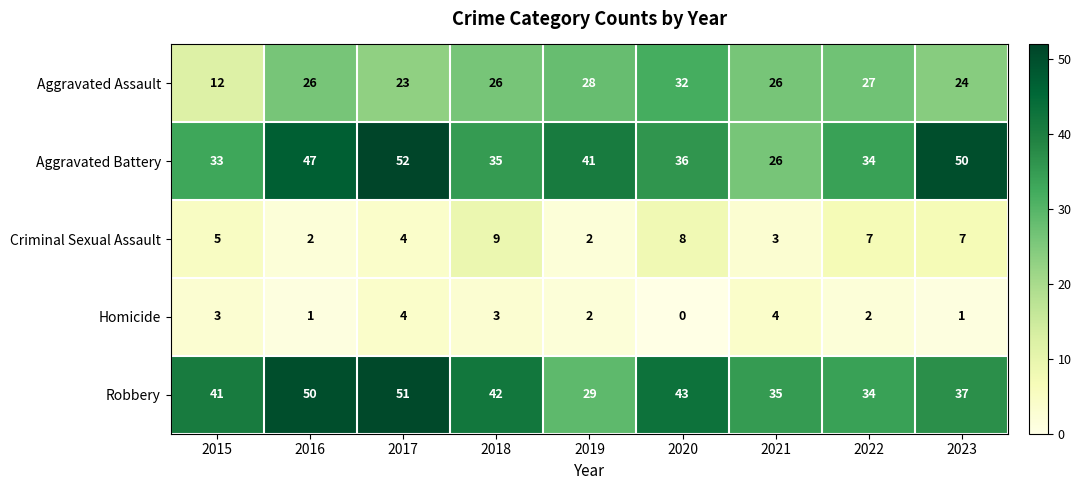

What is the difference between the maximum and minimum values in the Aggravated Battery series?

26